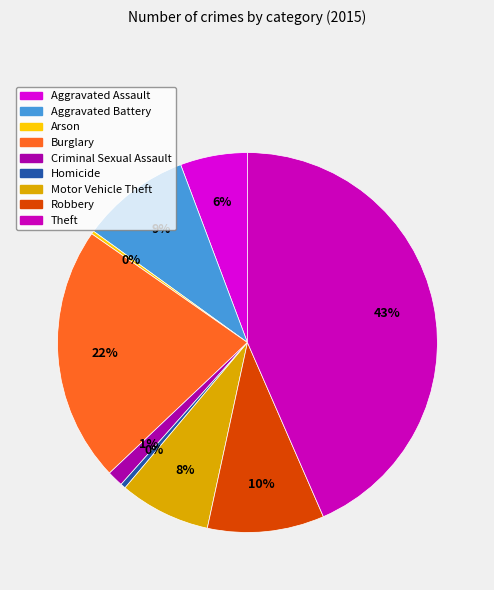

What is the smallest slice in the pie chart?

Arson